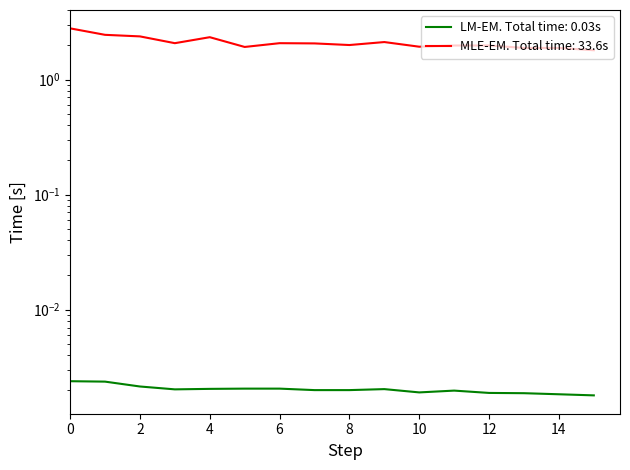

The value of Open at 8 is 2.0. True or false?

True